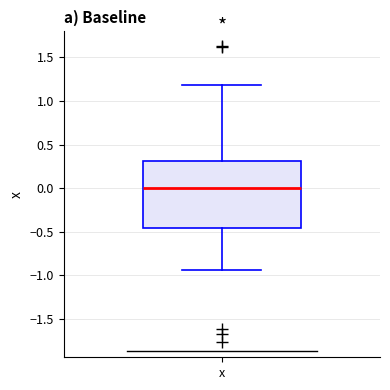

Transcribe this box plot: give where the median line is, the range the box spans, and where the two whiskers end, as read against the y-axis. The values are not printed on the chart, so give them approximately, as read against the axis.

median 0.00, box -0.45 to 0.30, whiskers -0.95 to 1.20